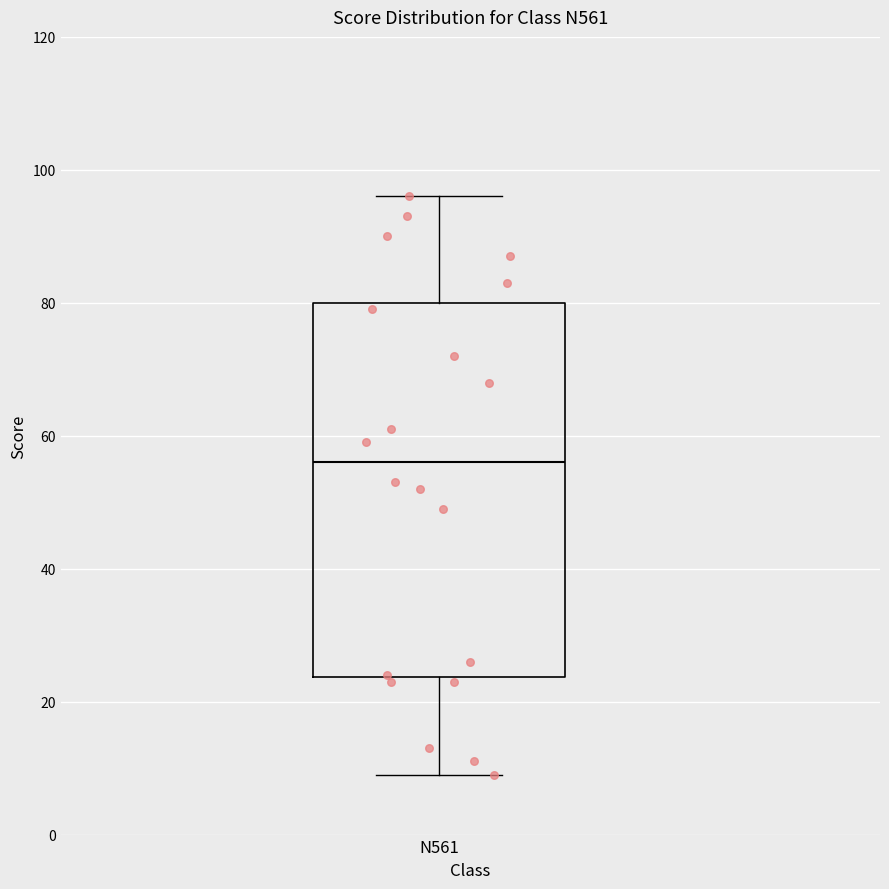

Read this box plot against the y-axis: the position of the median line, the range covered by the box, and the ends of both whiskers. The values are not printed on the chart, so give them approximately, as read against the axis.

median 56, box 24 to 80, whiskers 10 to 96